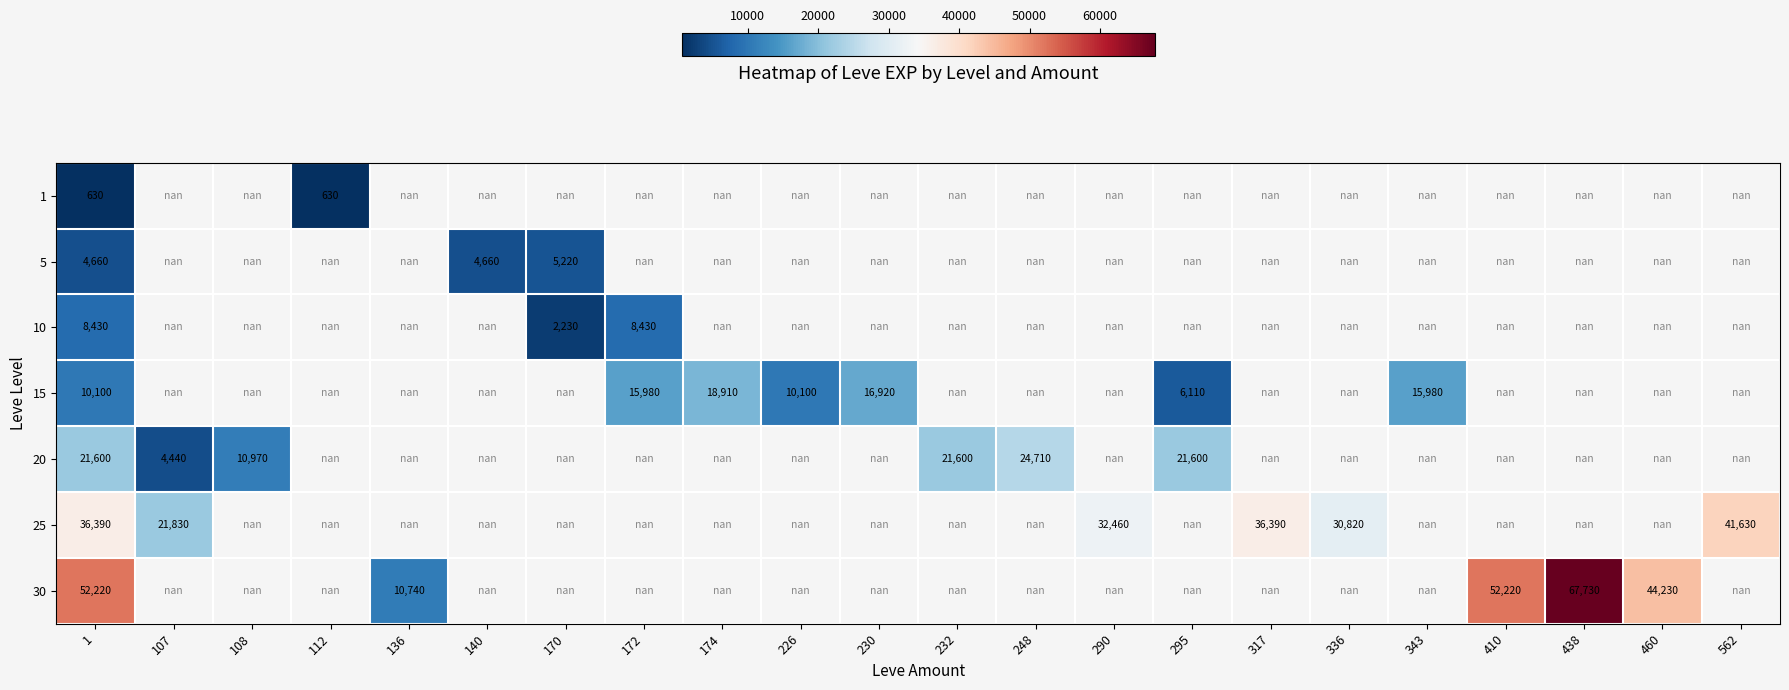

Which category has the lowest value in the 5 series?

1